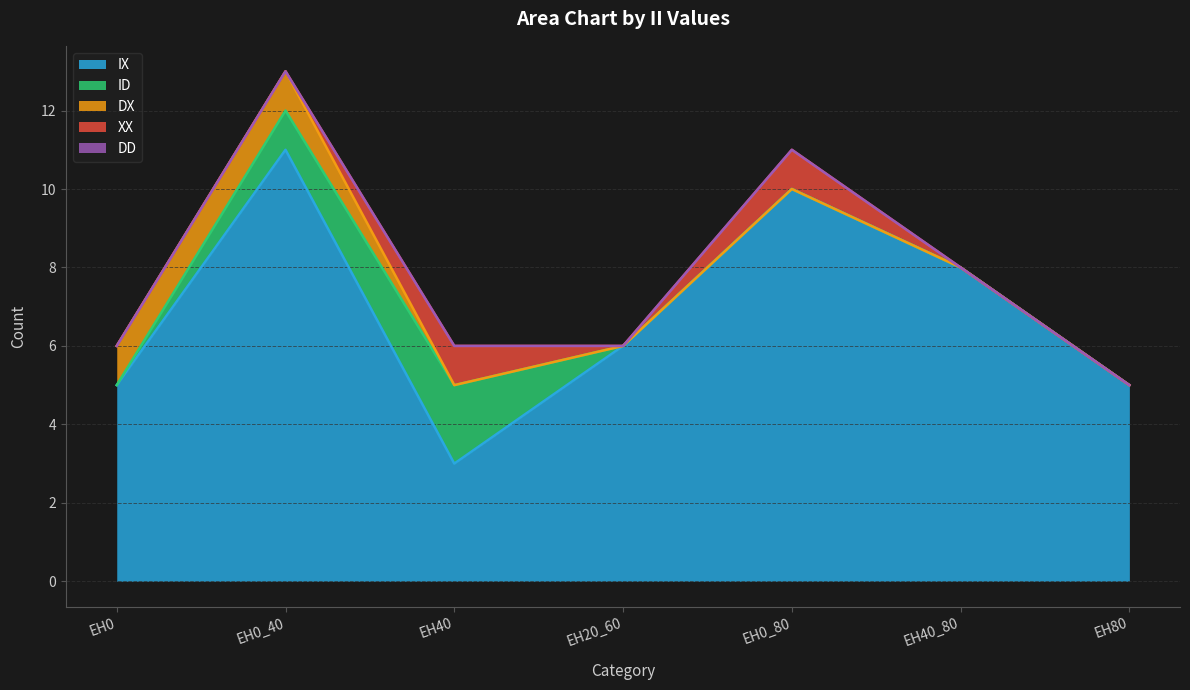

True or false: ID has a value of -1 at EH40_80.

False